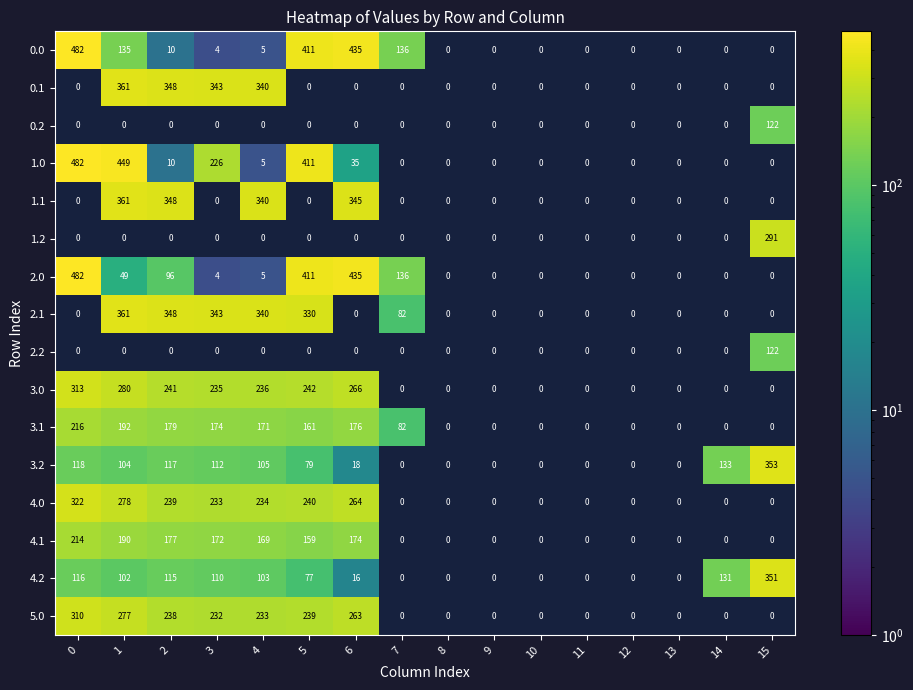

What is the average value of the 4.2 series?

70